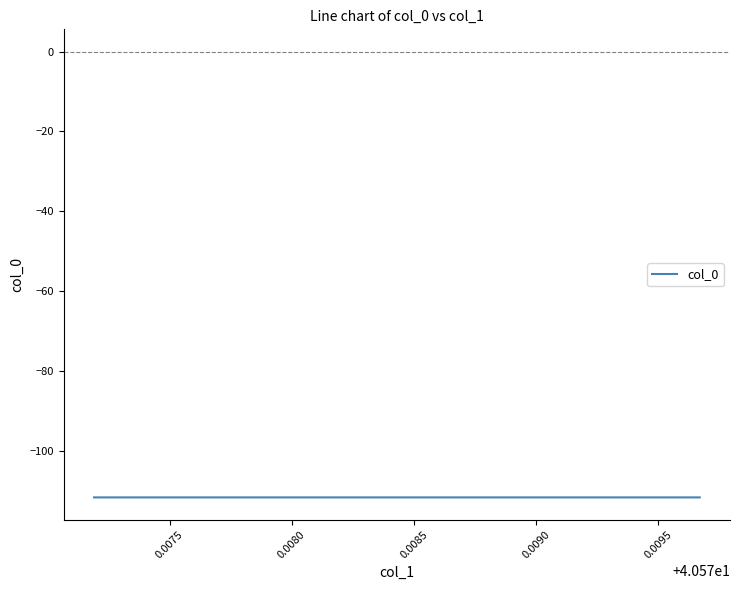

What is the sum of all values?

-893.3